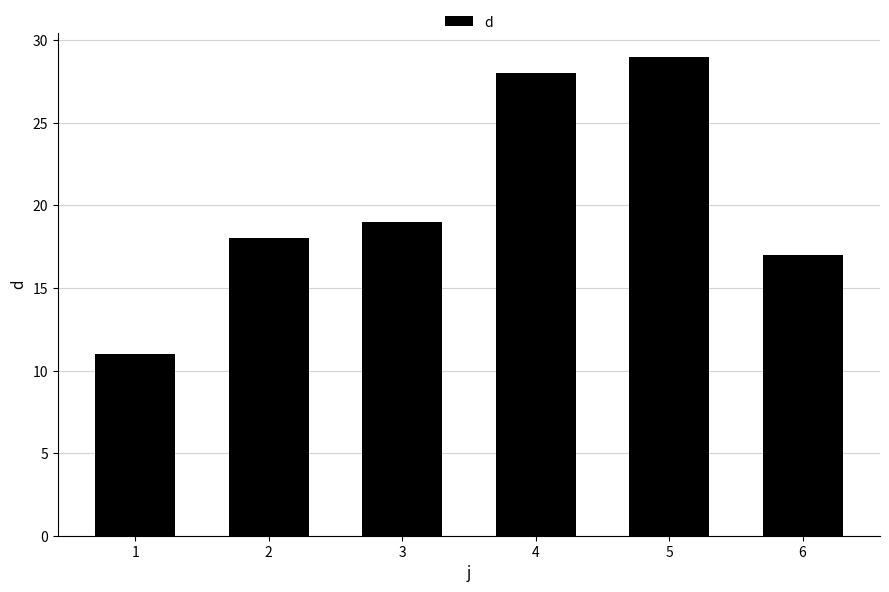

The value at 5 is 29. True or false?

True